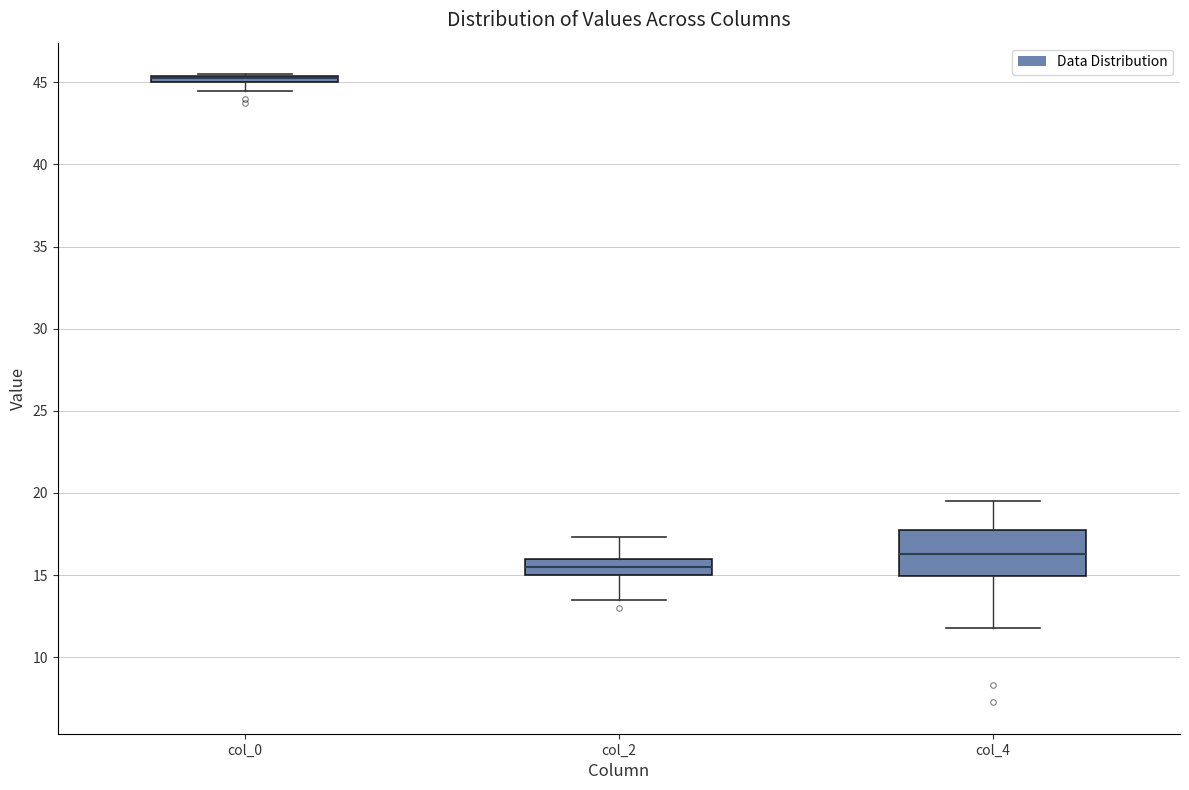

Where is the upper edge of the box for col_4 on the y-axis? The values are not printed on the chart, so give them approximately, as read against the axis.

18.0